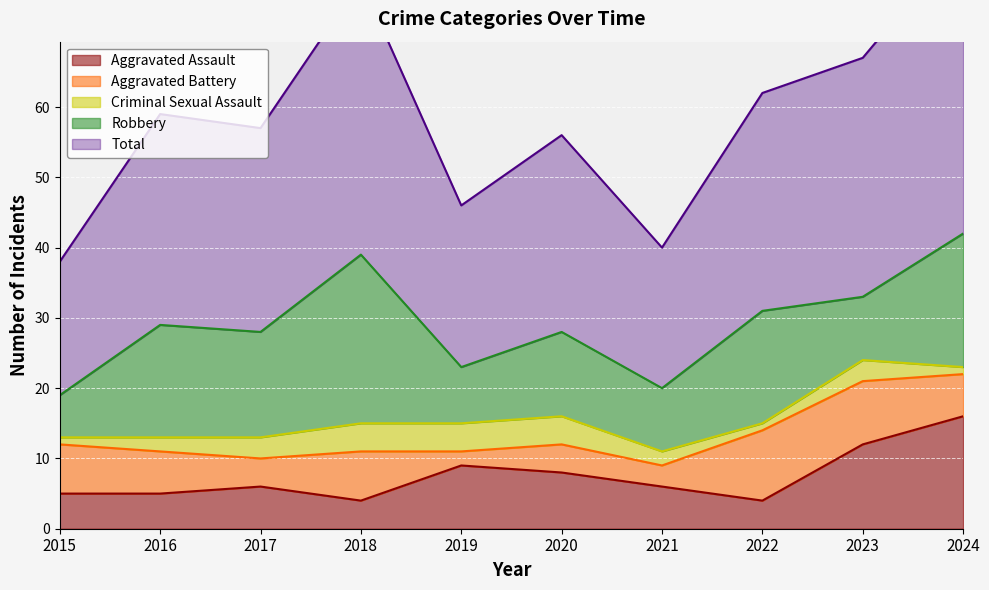

At which category does Criminal Sexual Assault reach its first local valley?

2022